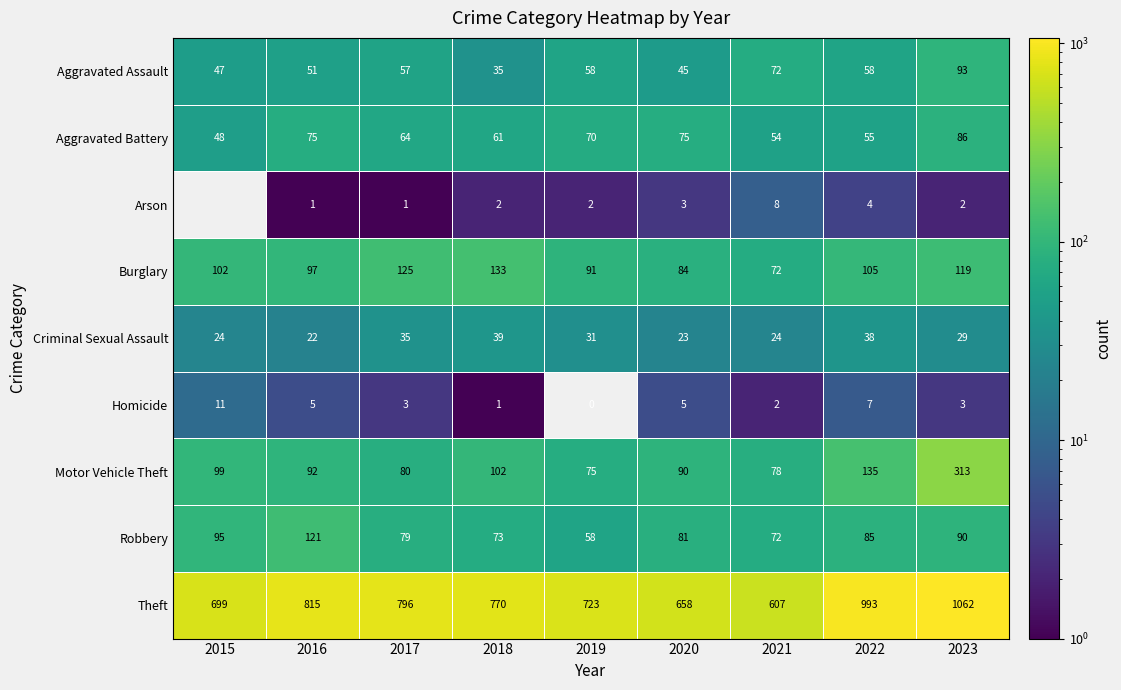

What is the difference between the highest and lowest values at 2023?

1060